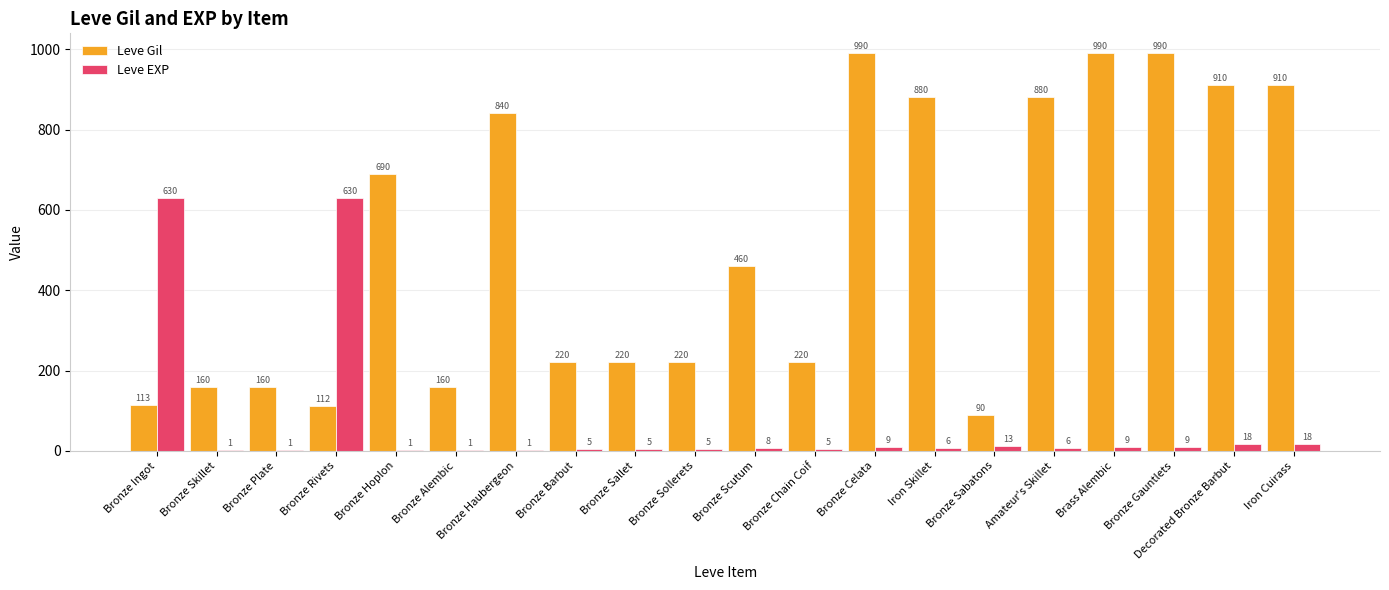

What value does the Leve EXP series have at Iron Skillet?

6